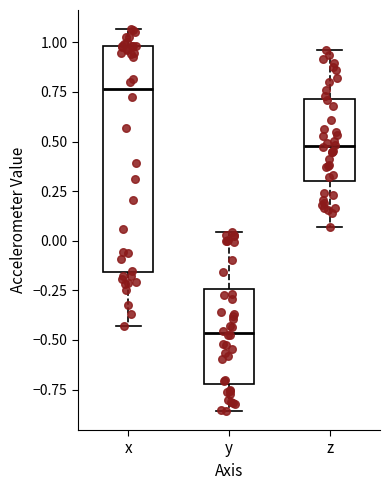

Reading left to right, read every box against the y-axis: the position of its median line, the range the box covers, and the ends of its whiskers. The values are not printed on the chart, so give them approximately, as read against the axis.

x: median 0.75, box -0.15 to 1.00, whiskers -0.45 to 1.05
y: median -0.45, box -0.70 to -0.25, whiskers -0.85 to 0.05
z: median 0.50, box 0.30 to 0.70, whiskers 0.05 to 0.95